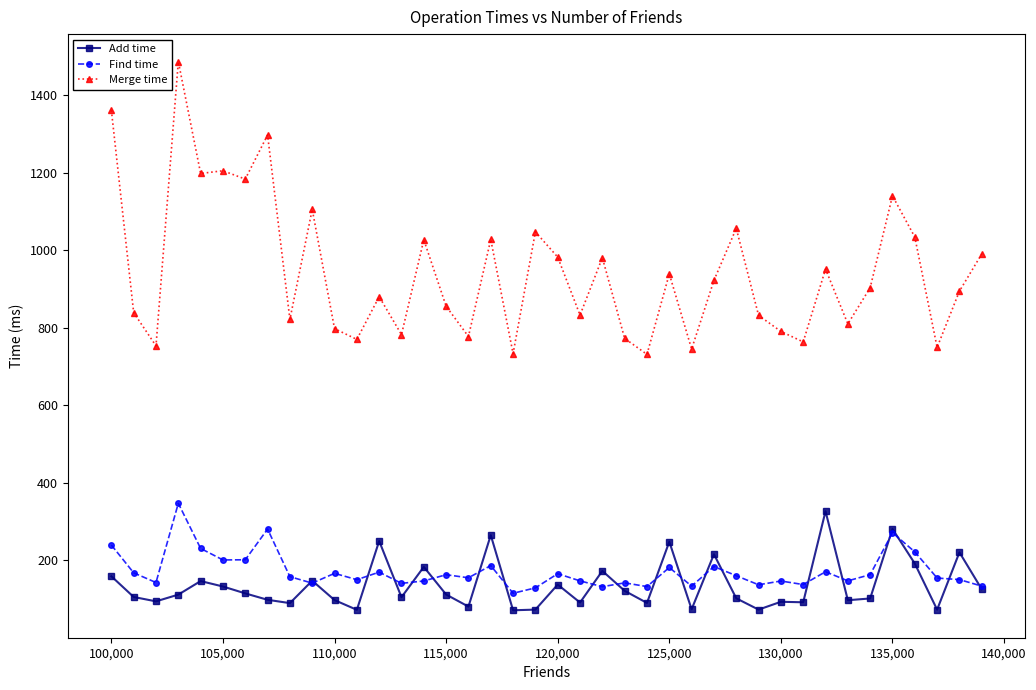

True or false: Add time has more than 0 points higher than both neighbors.

True